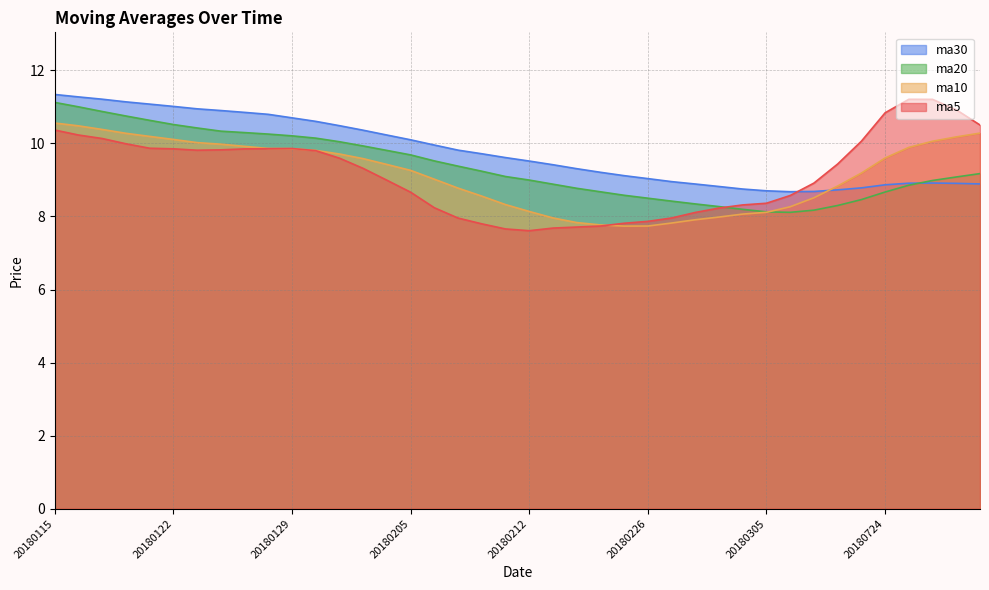

What is the smallest value displayed?

7.6